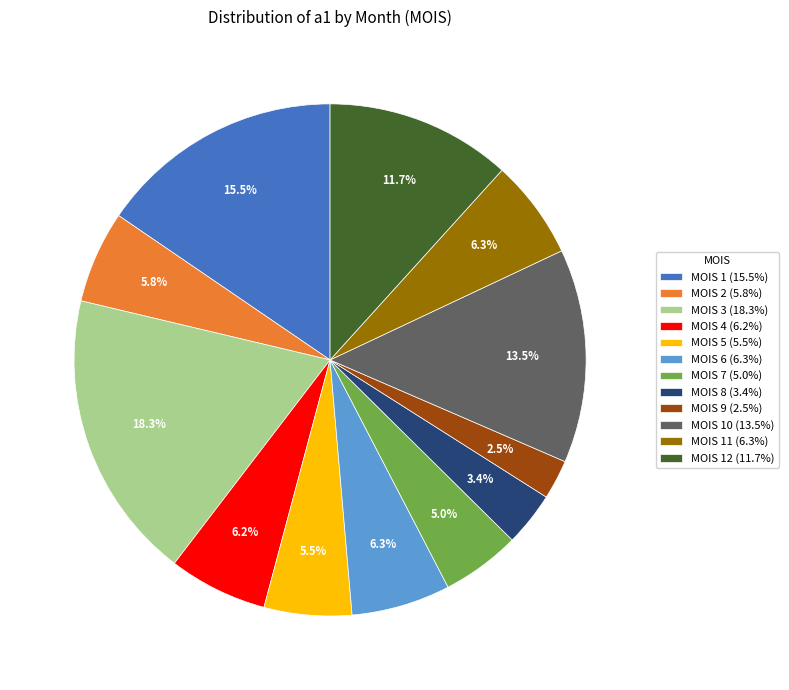

Which has a higher value, MOIS 1 (15.5%) or MOIS 10 (13.5%)?

MOIS 1 (15.5%)